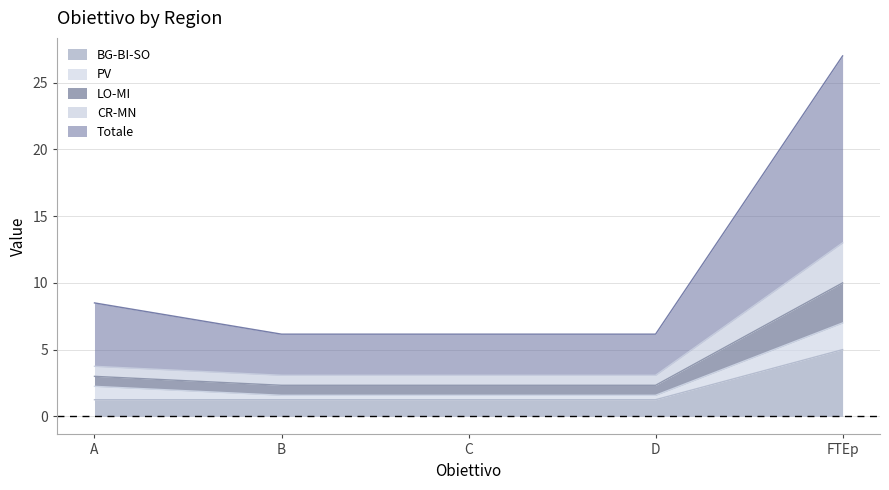

True or false: Totale and BG-BI-SO cross at least once.

False